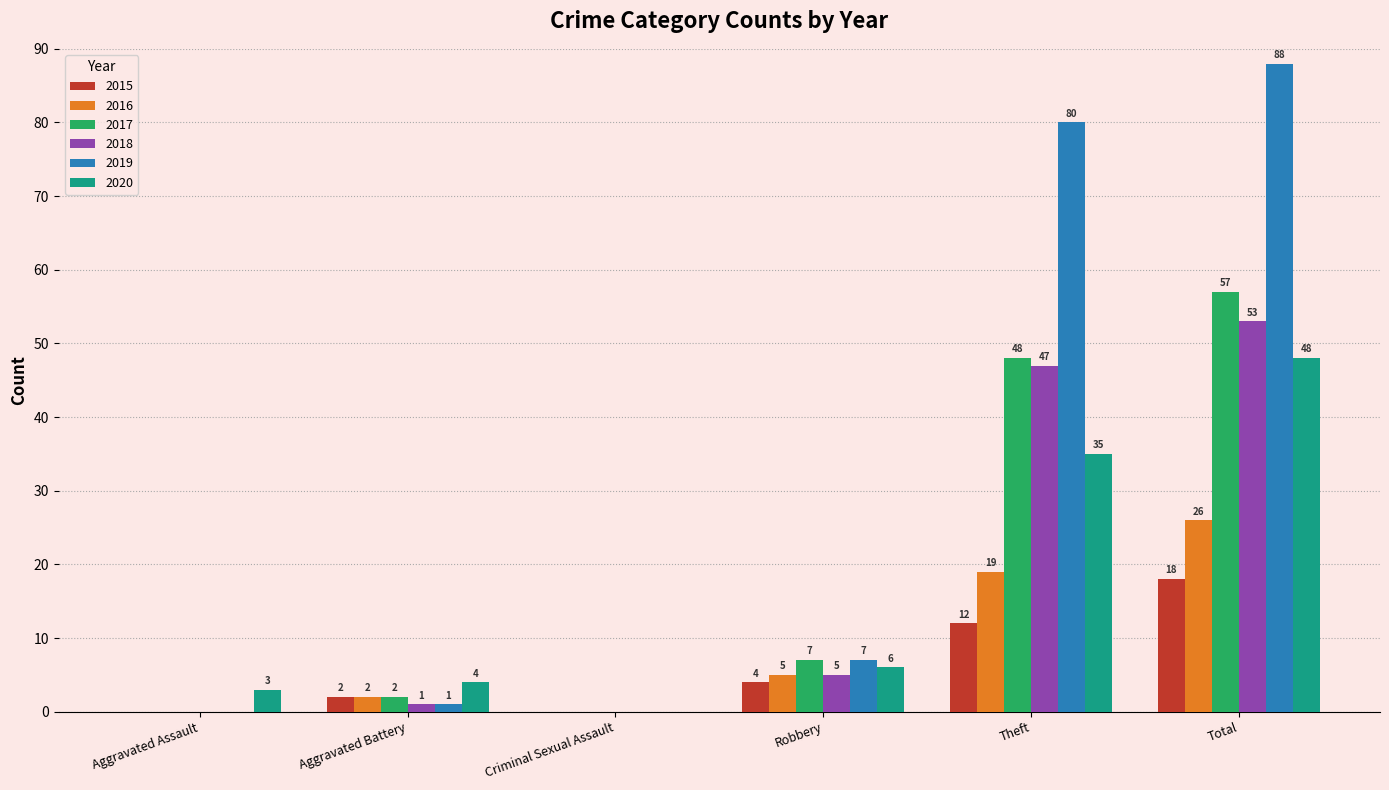

What is the sum of all 2020 values?

96